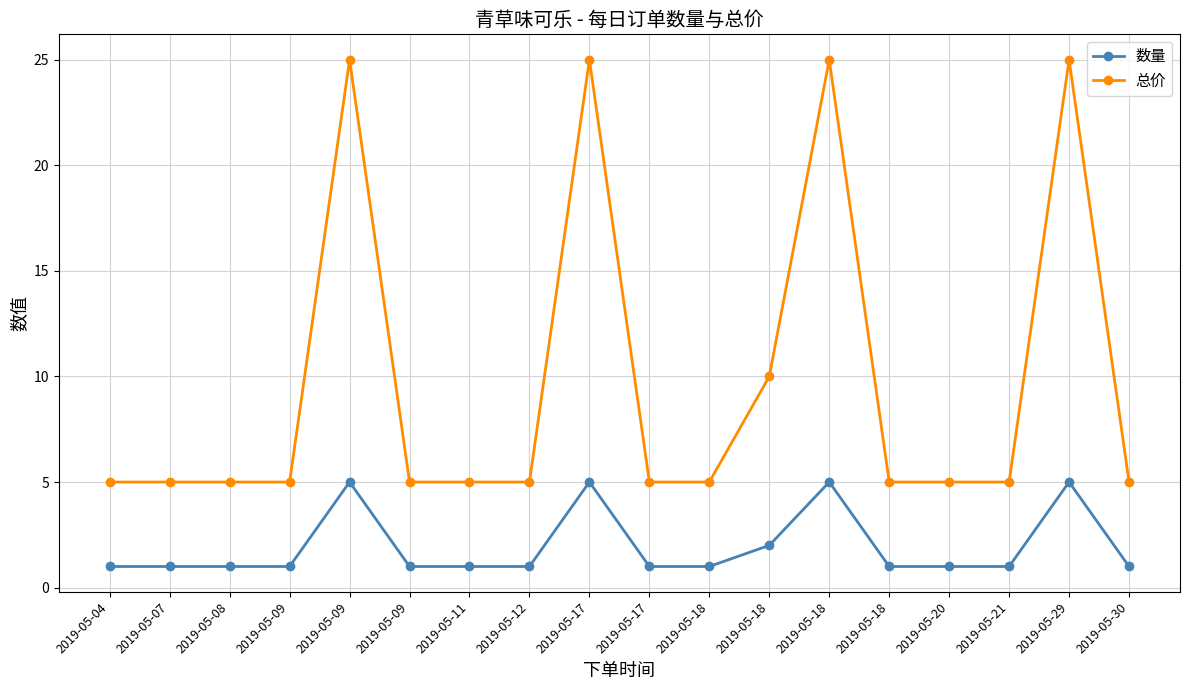

What are all the series names shown in the legend?

数量, 总价